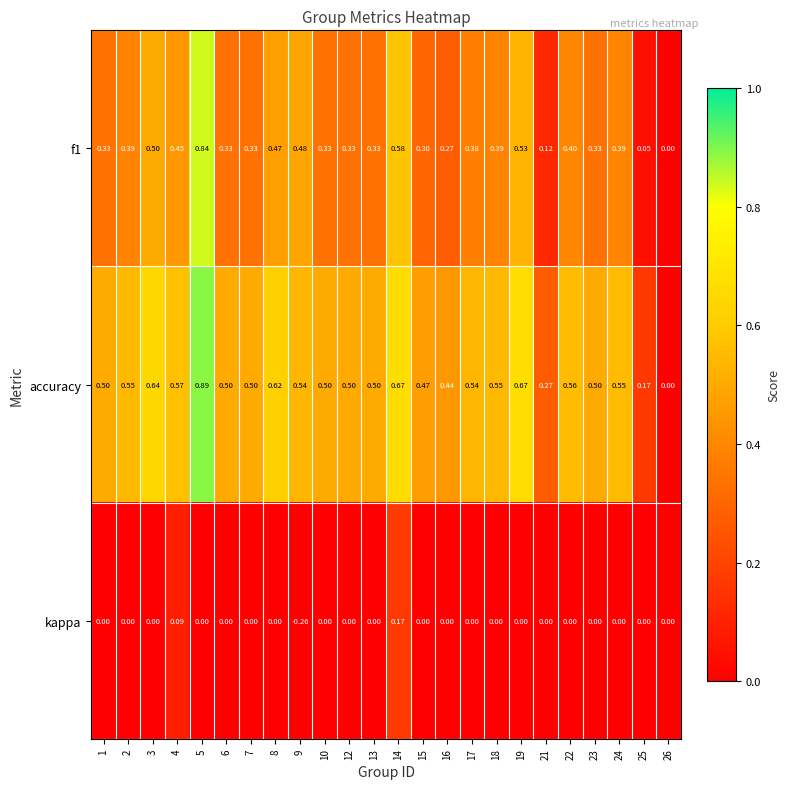

Which series has the largest total across all categories?

accuracy